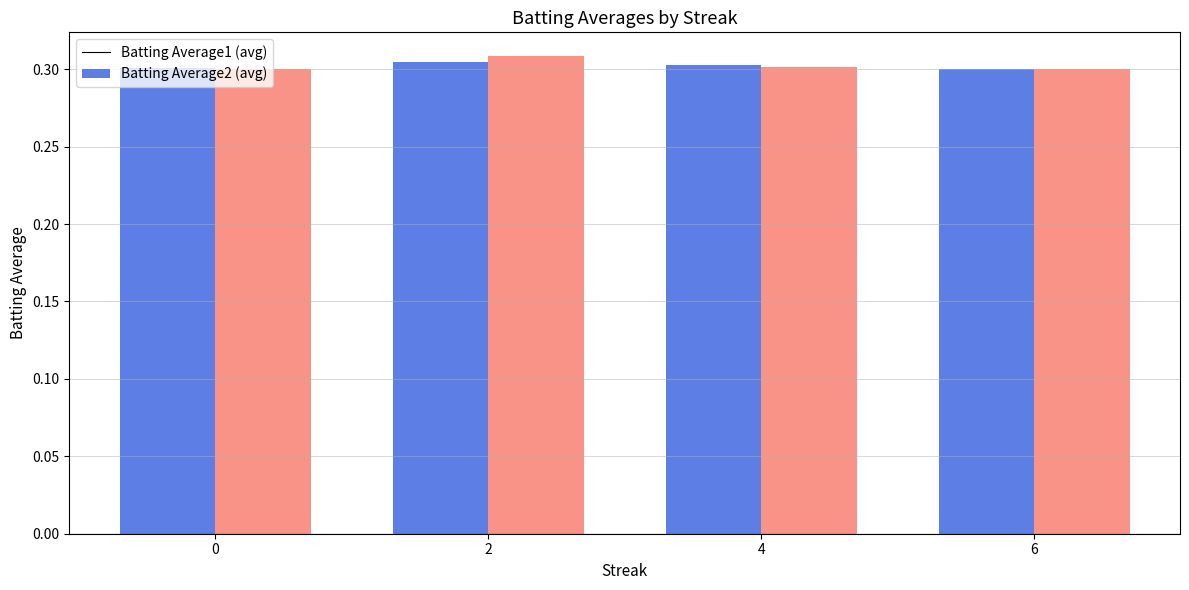

Are the bars grouped side by side (vs. stacked)?

Yes